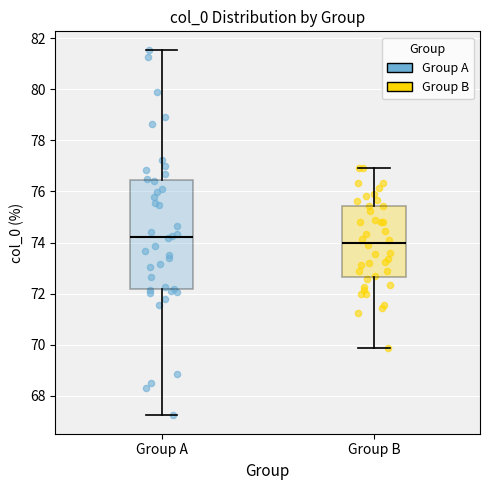

Where does the upper whisker of the box for Group A end on the y-axis? The values are not printed on the chart, so give them approximately, as read against the axis.

81.6